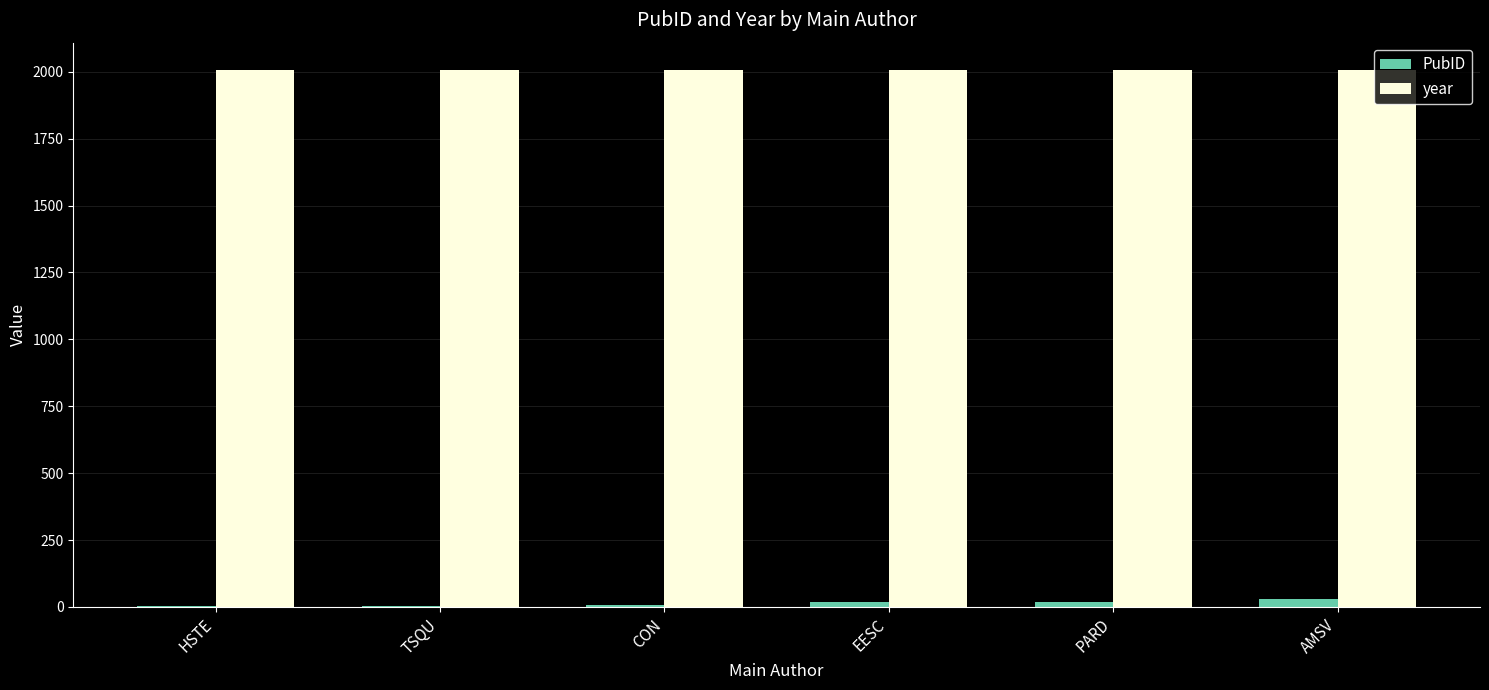

Which series has the largest total across all categories?

year